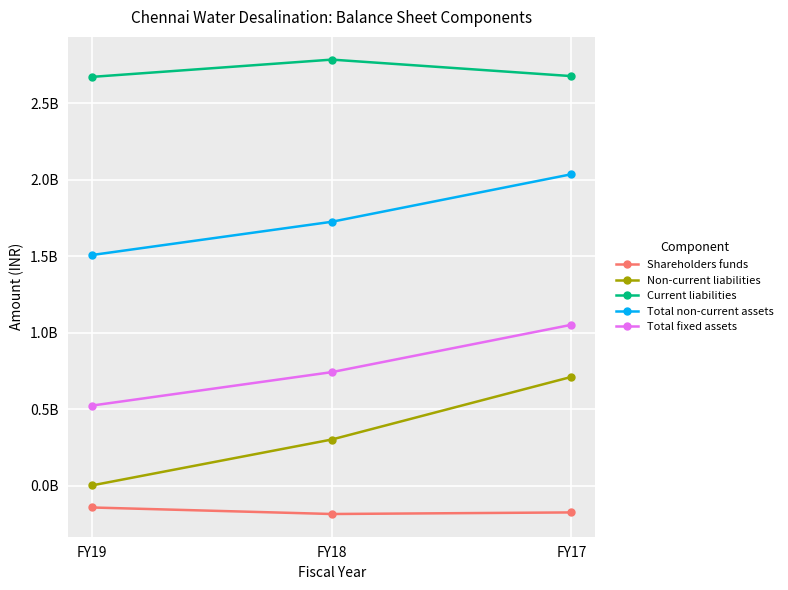

What are all the series names shown in the legend?

Shareholders funds, Non-current liabilities, Current liabilities, Total non-current assets, Total fixed assets